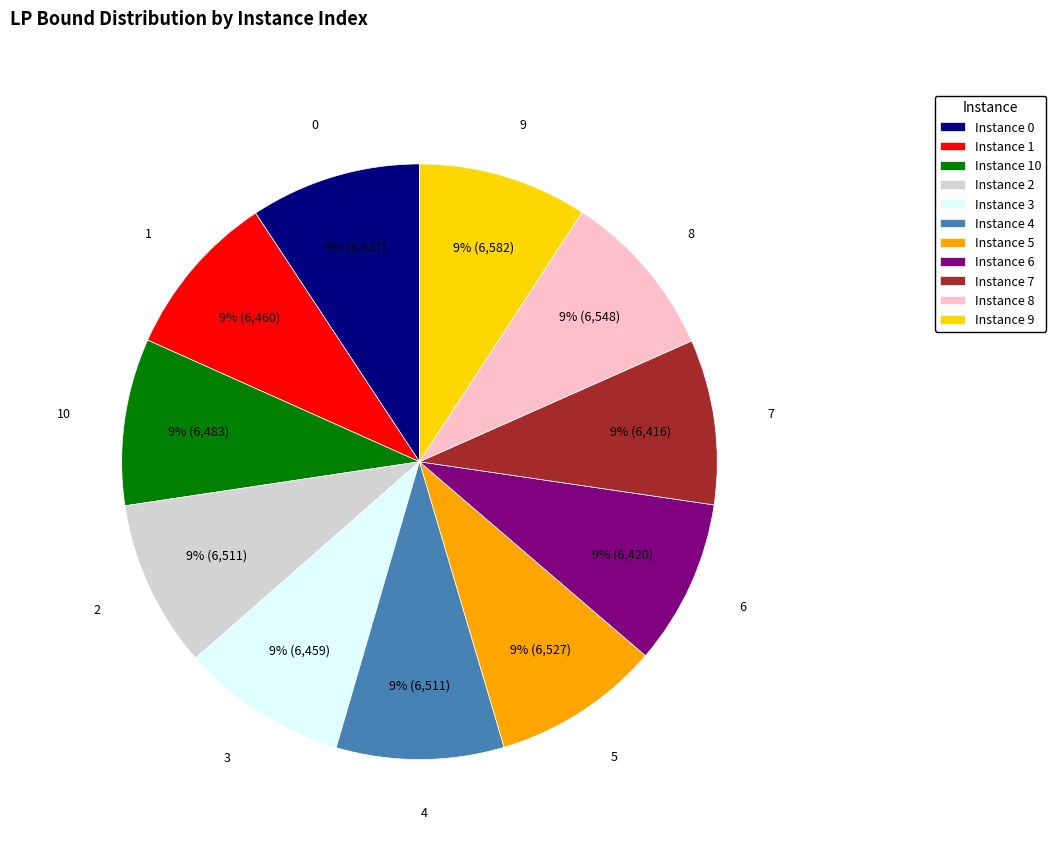

To the nearest percent, what is the average slice percentage?

9%